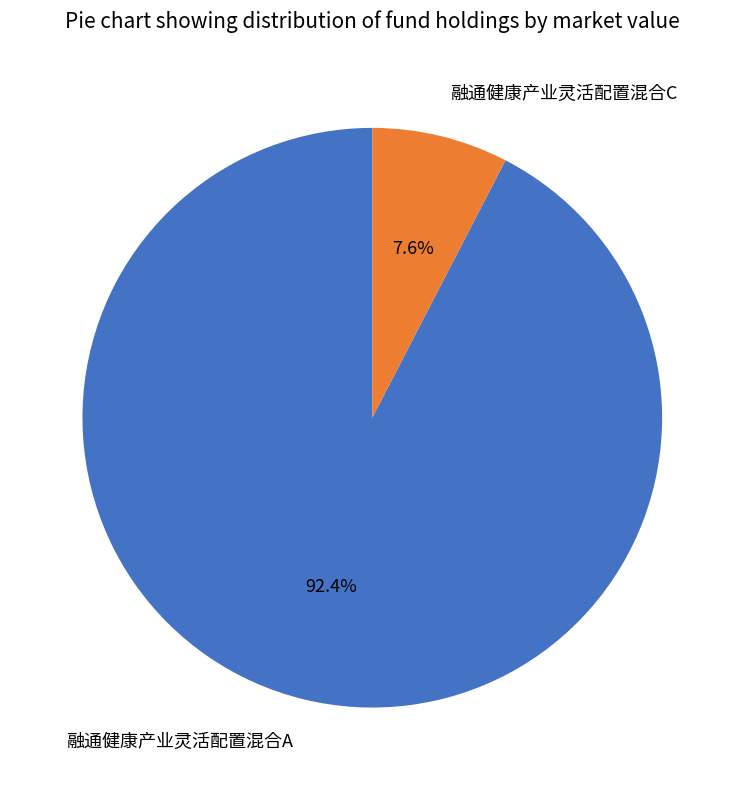

Which has a higher value, 融通健康产业灵活配置混合C or 融通健康产业灵活配置混合A?

融通健康产业灵活配置混合A